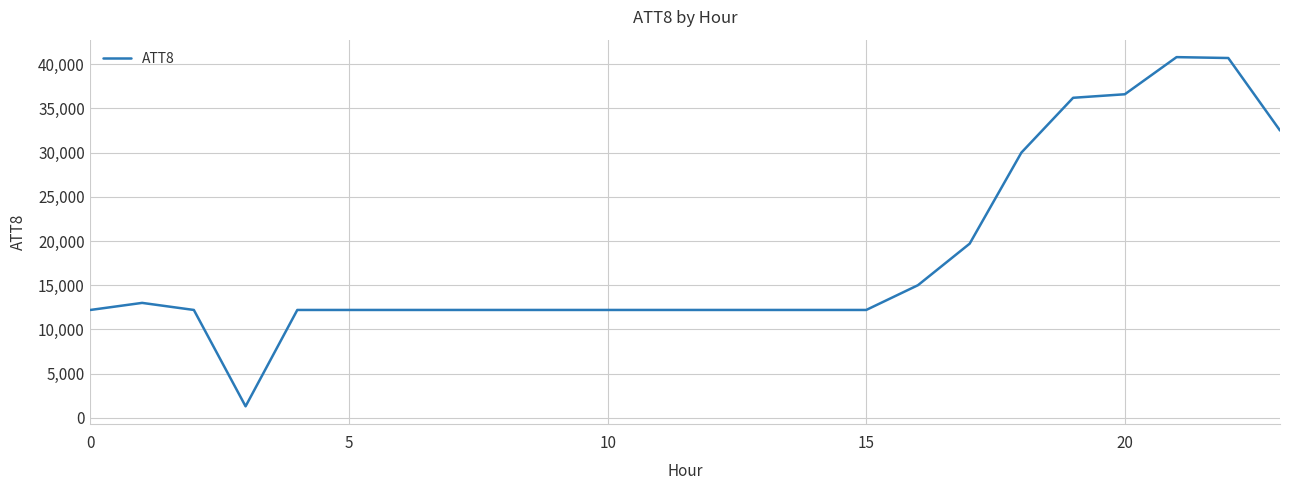

What is the difference between the maximum and minimum values?

39500